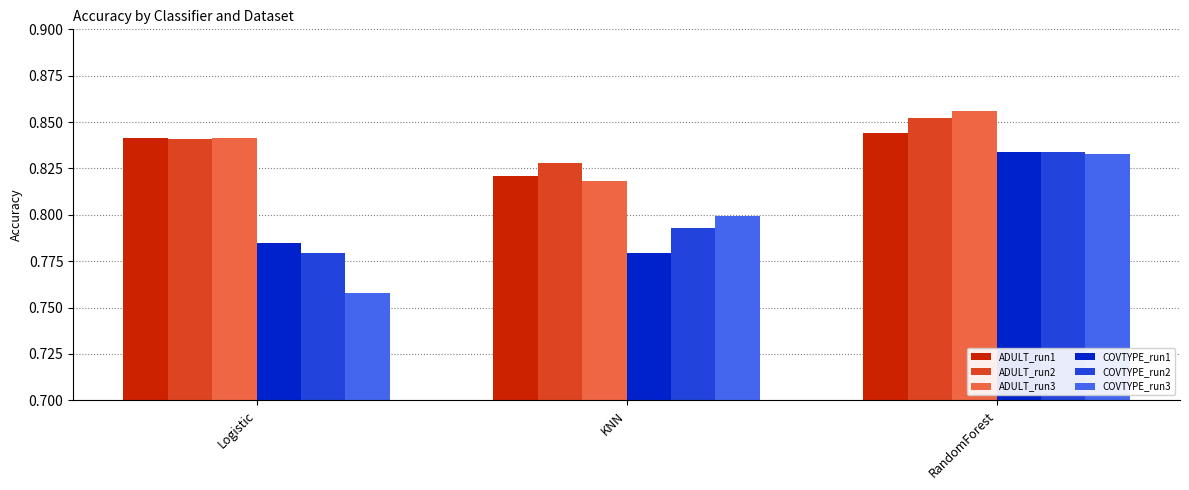

How many groups of bars are there?

3